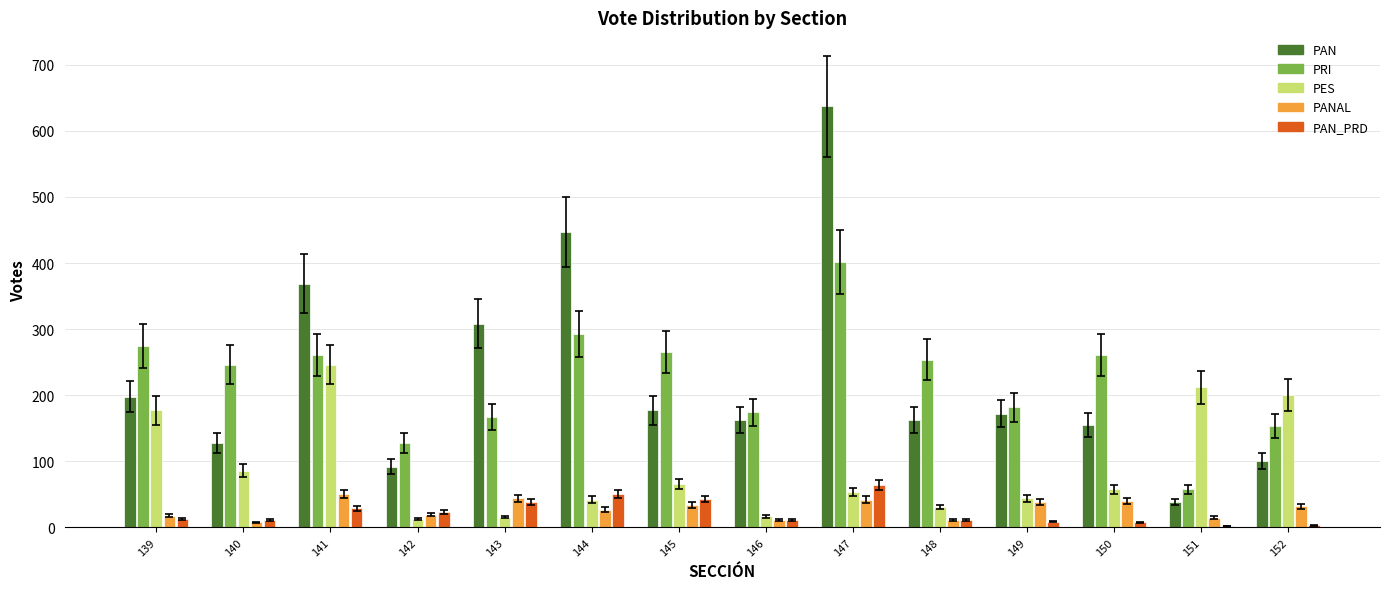

Which series has the largest range (max minus min)?

PAN